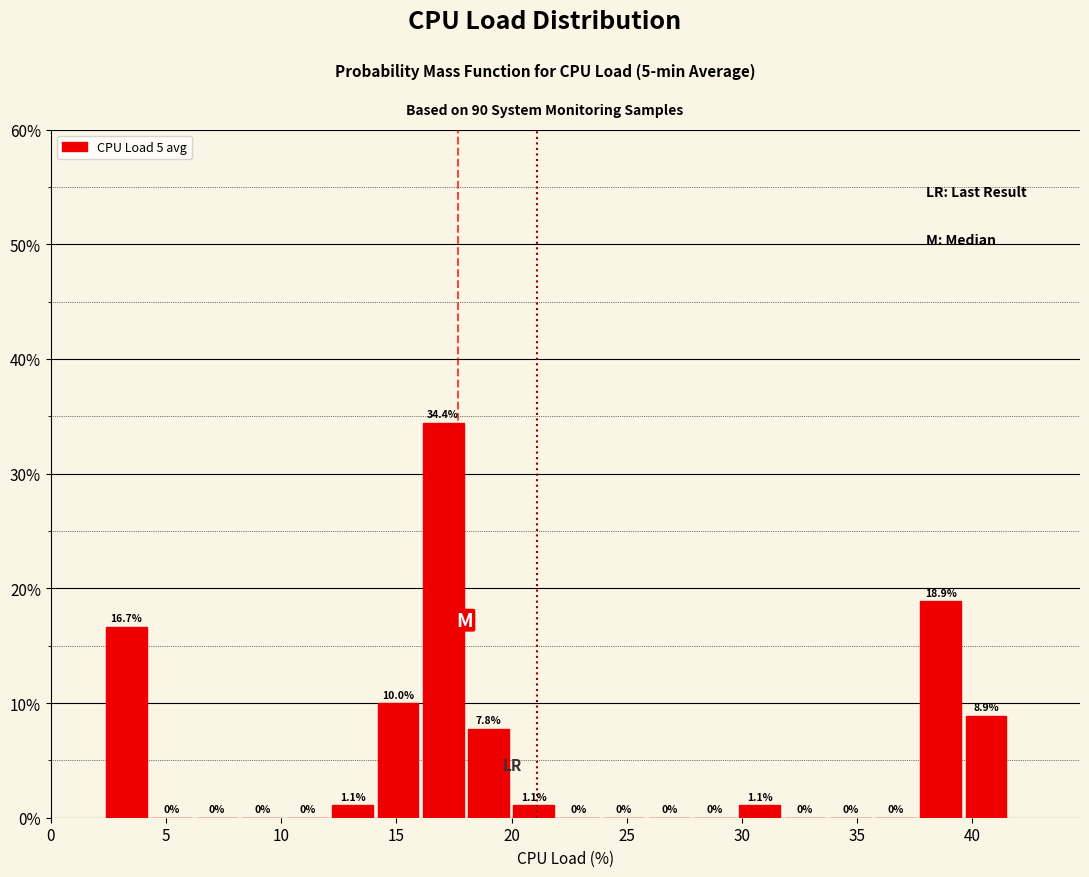

Read against the x-axis, roughly where is the centre of the tallest bar?

17.0